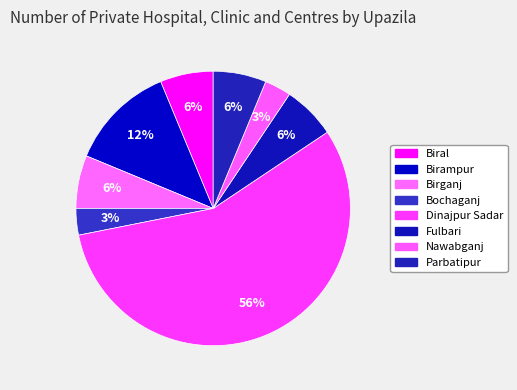

To the nearest percent, what is the combined percentage of Parbatipur and Birganj?

12%